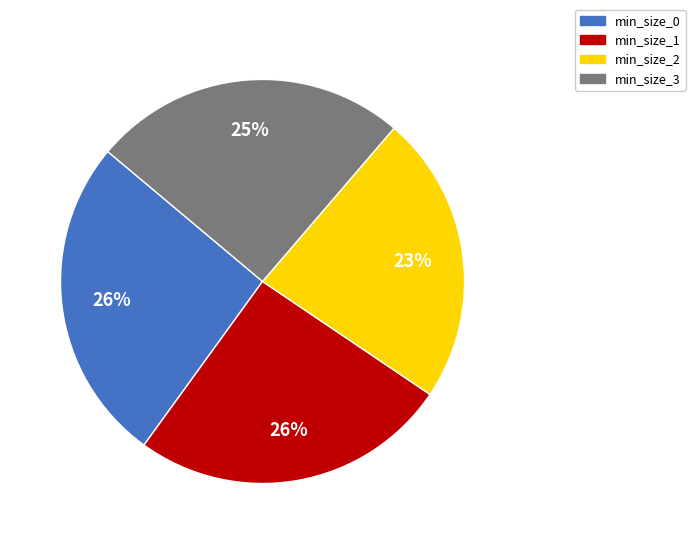

Between min_size_0 and min_size_2, which is larger?

min_size_0